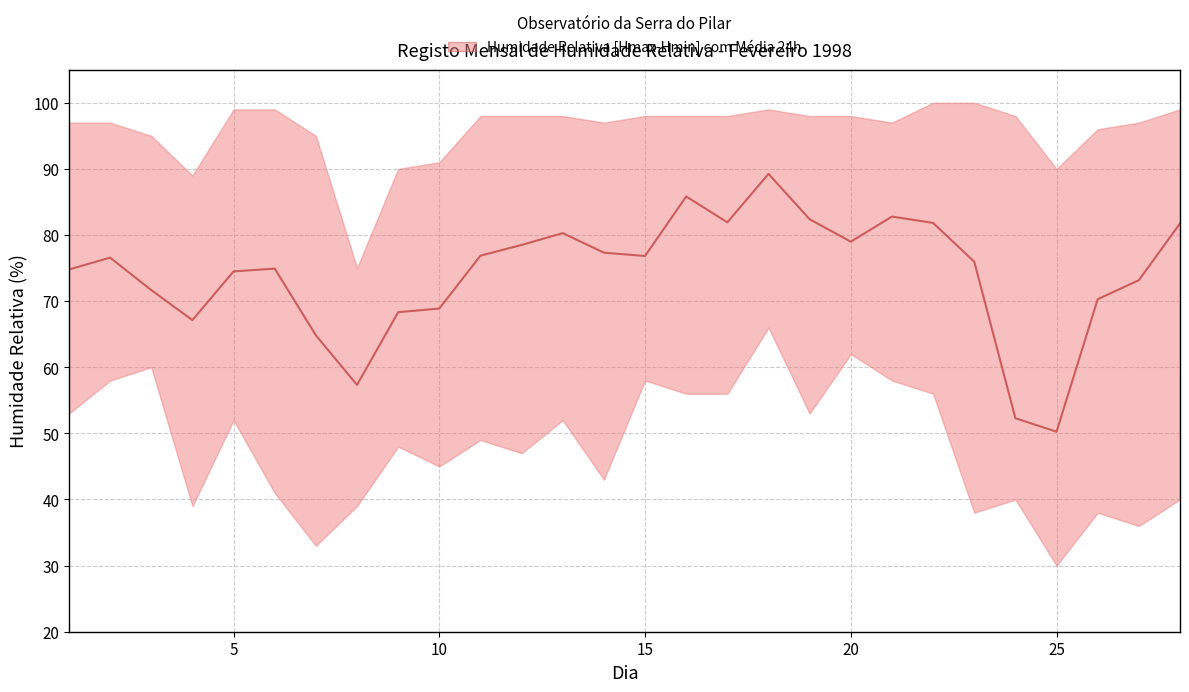

How many points are lower than both their immediate neighbors (excluding endpoints)?

6